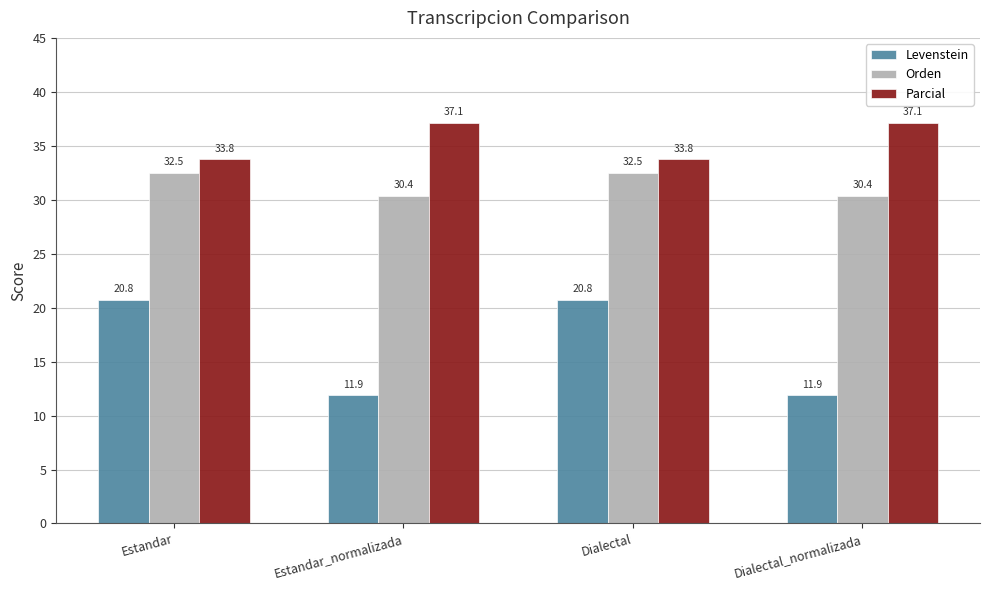

What is the label of the 2nd bar from the left?

Estandar_normalizada